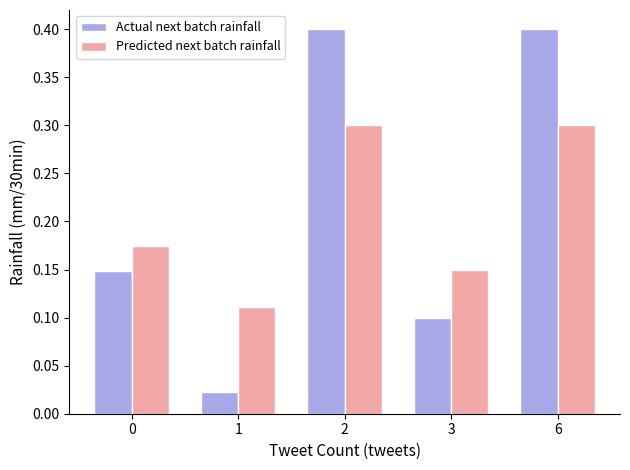

Rank the series by their average value, from lowest to highest.

Predicted next batch rainfall, Actual next batch rainfall